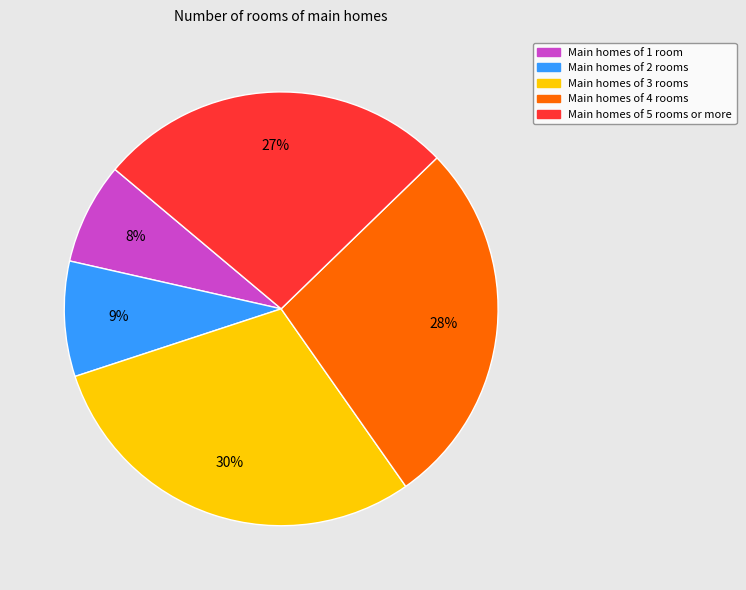

To the nearest percent, what is the difference between the largest and smallest slice percentages?

22%